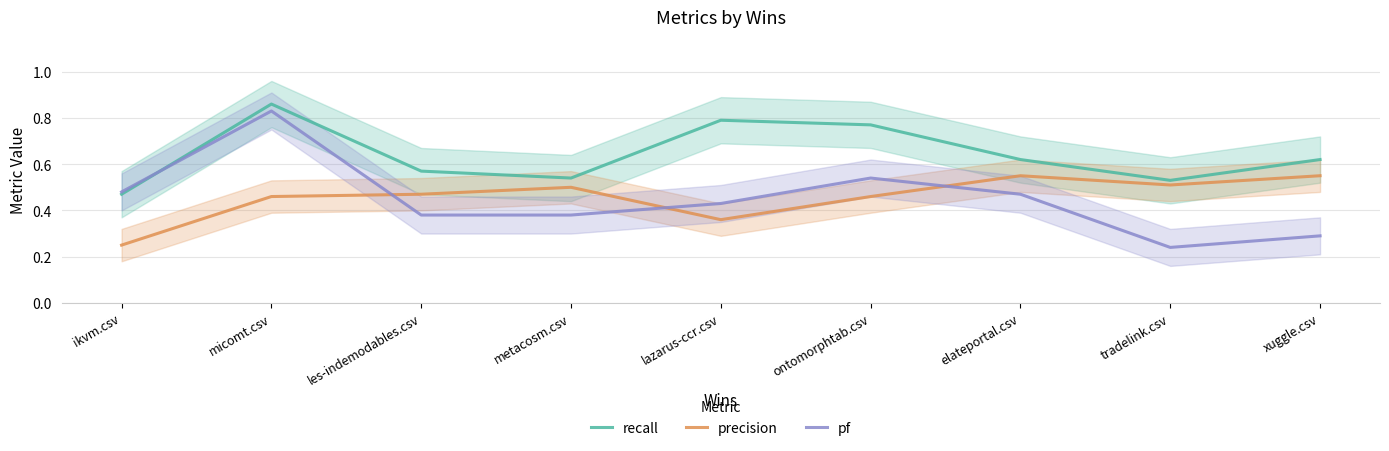

Count the number of categories in the chart.

9